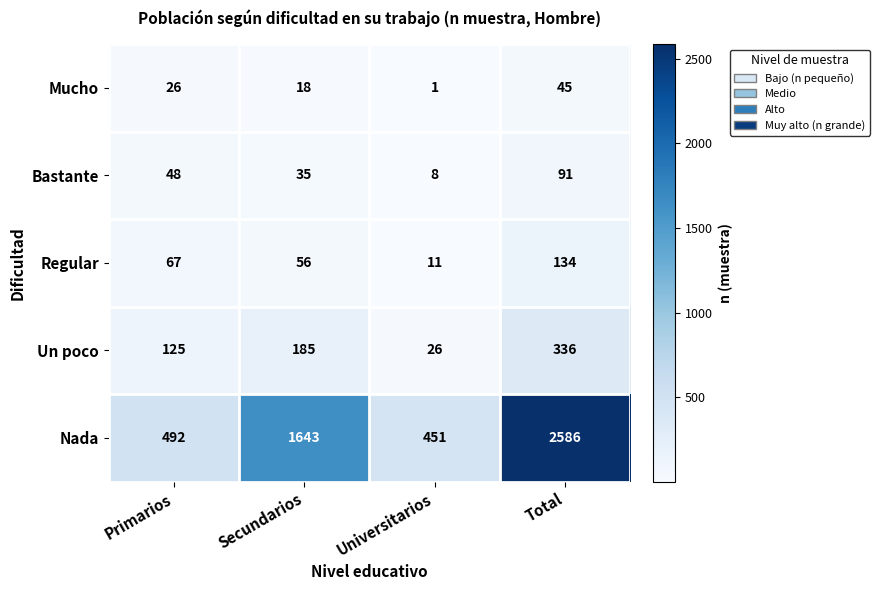

What is the spread (max minus min) of values at Primarios?

466